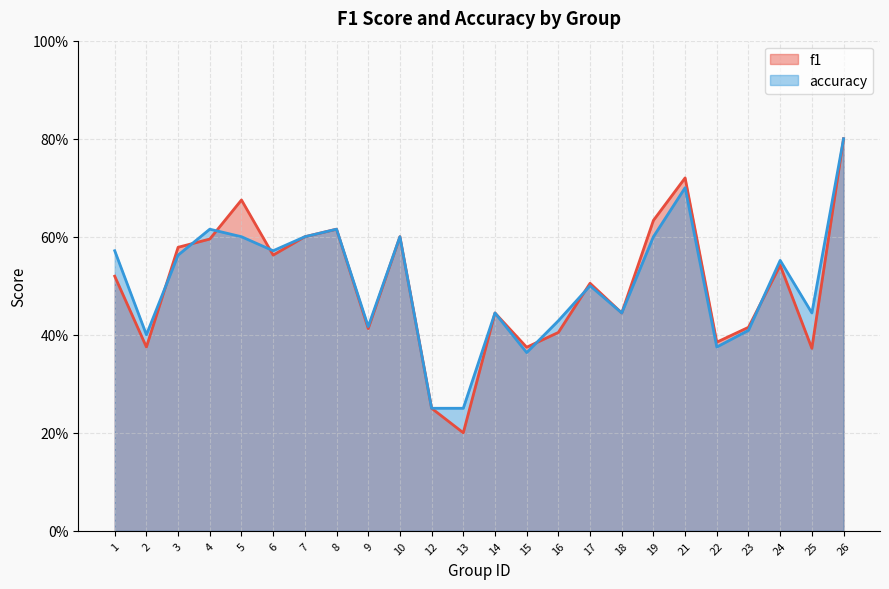

What is the difference between the accuracy values at 18 and 24?

0.1